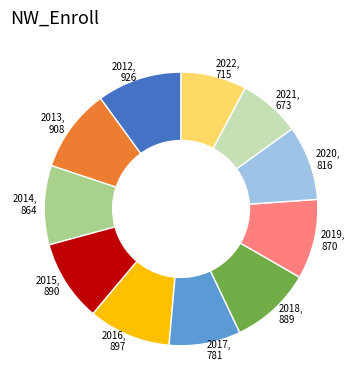

Is there any slice that represents more than half of the pie?

No